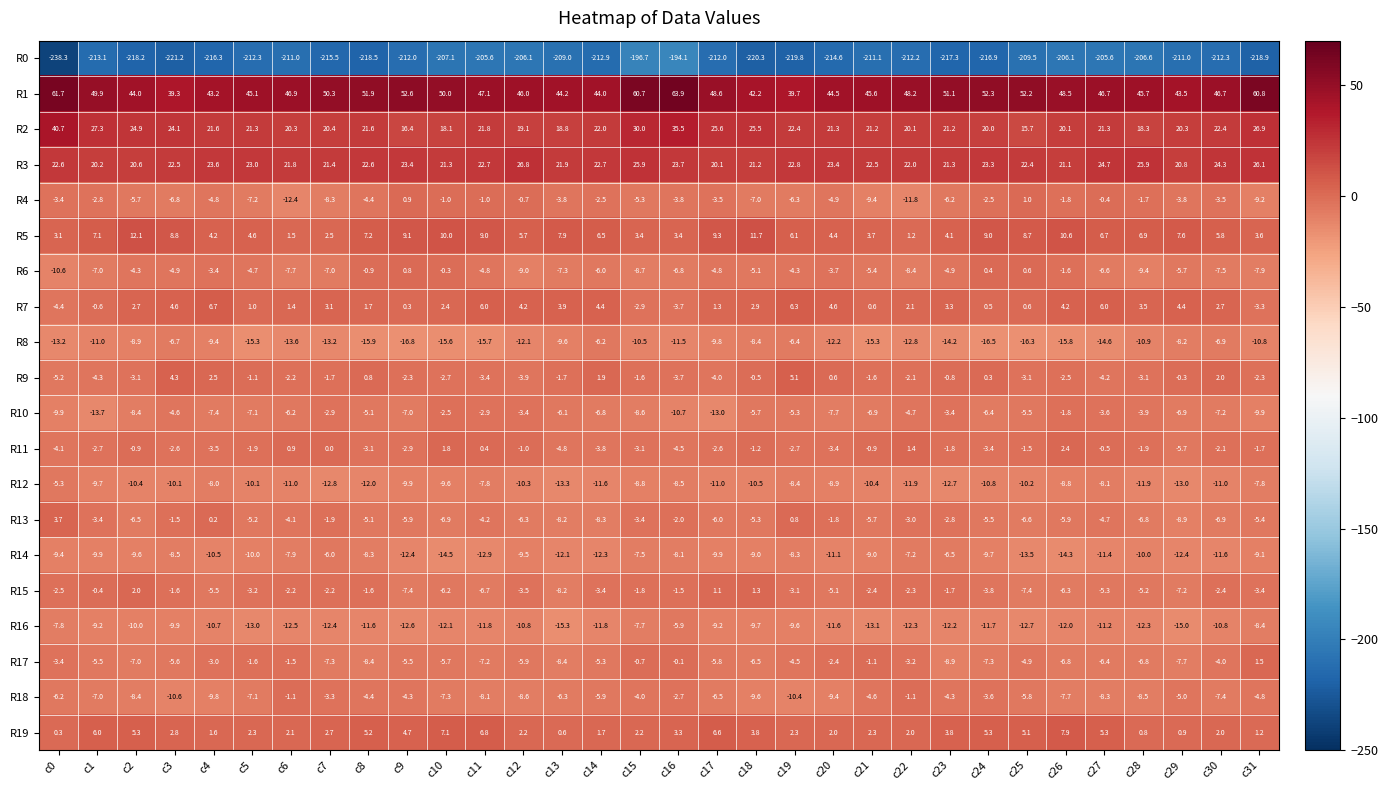

List the series in order of their peak value, lowest first.

R0, R8, R14, R16, R12, R10, R18, R6, R4, R17, R15, R11, R13, R9, R7, R19, R5, R3, R2, R1